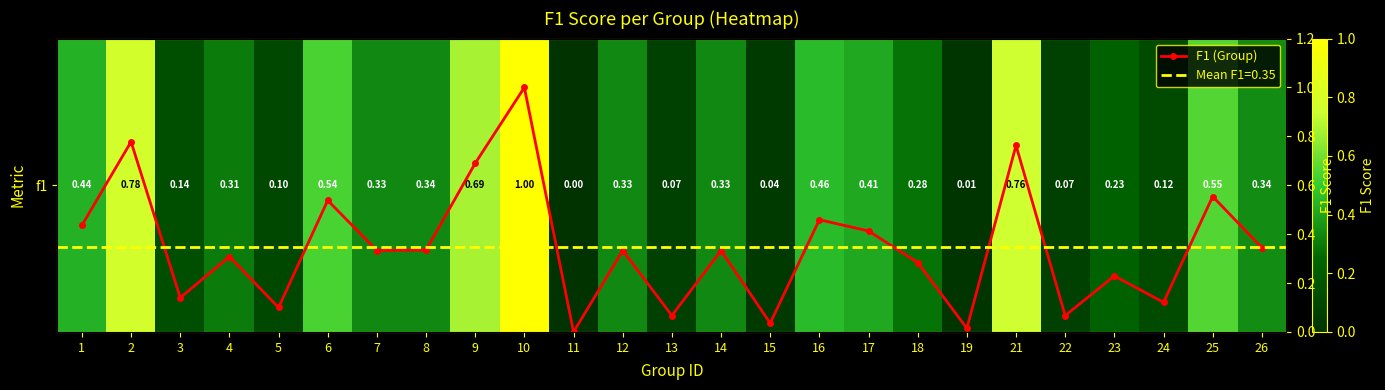

Between 19 and 10, which is larger?

10